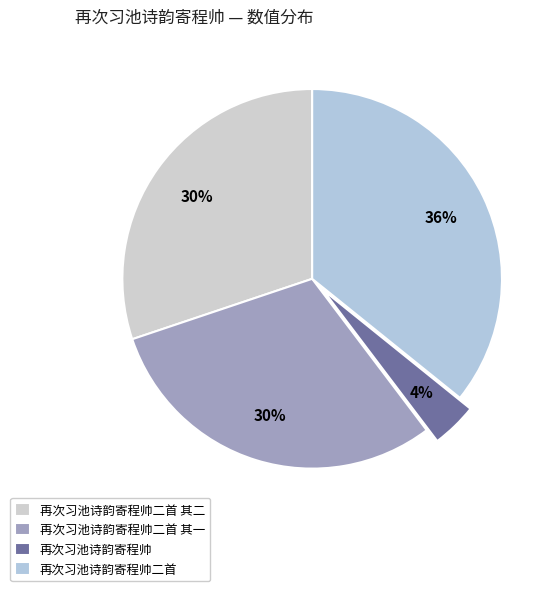

Which category has the biggest portion of the pie?

再次习池诗韵寄程帅二首